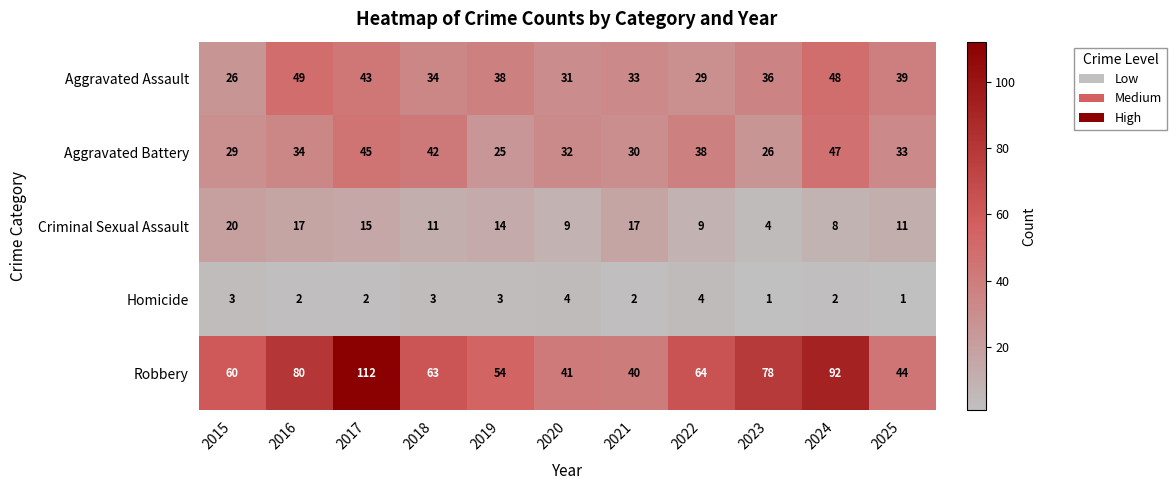

What is the maximum value shown in the chart?

112